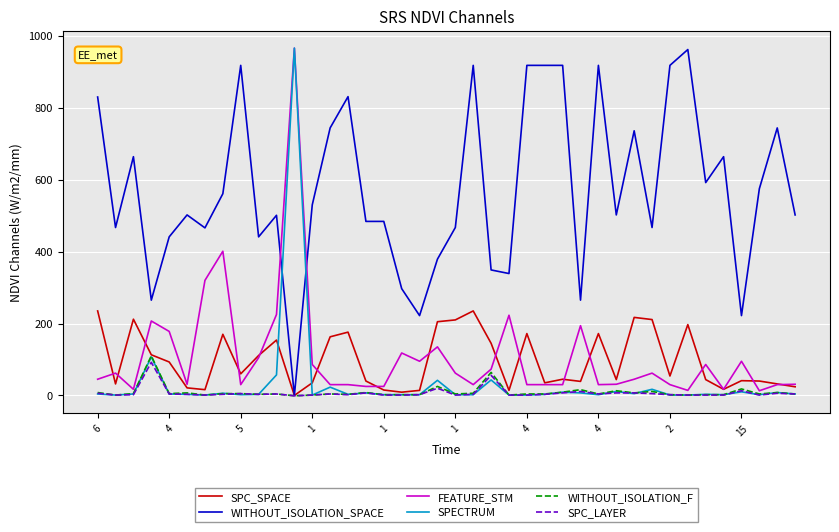

How many distinct data groups are displayed?

6